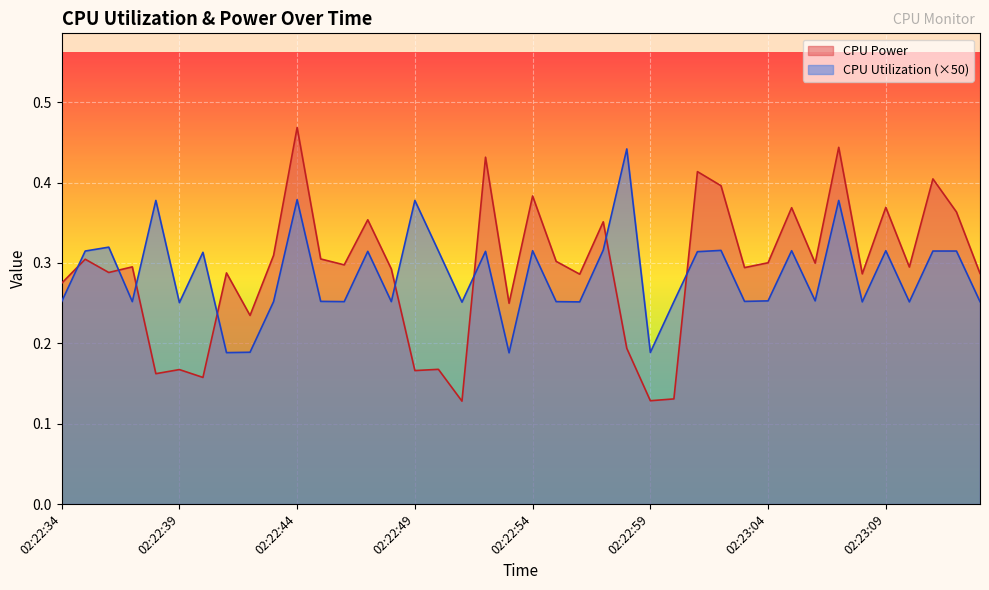

Between 02:22:53 and 02:22:49, which is larger?

02:22:53